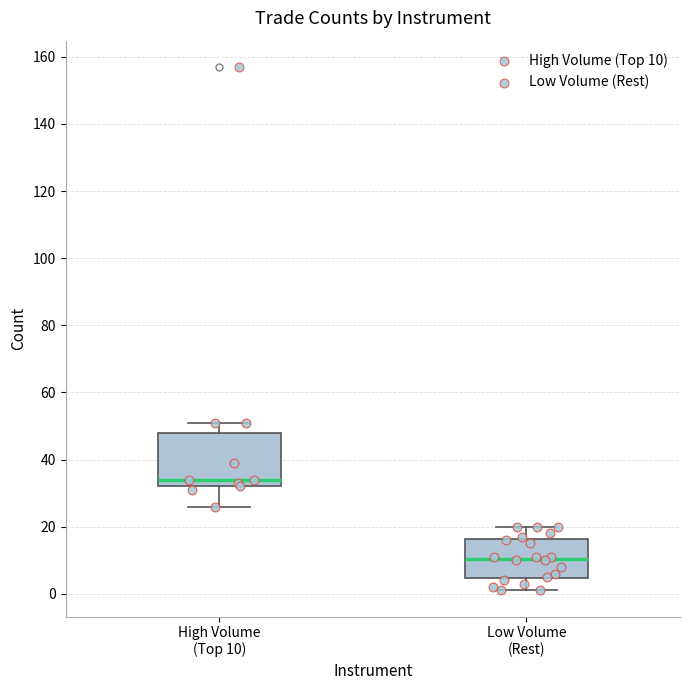

Which box's median line is the lowest?

Low Volume (Rest)